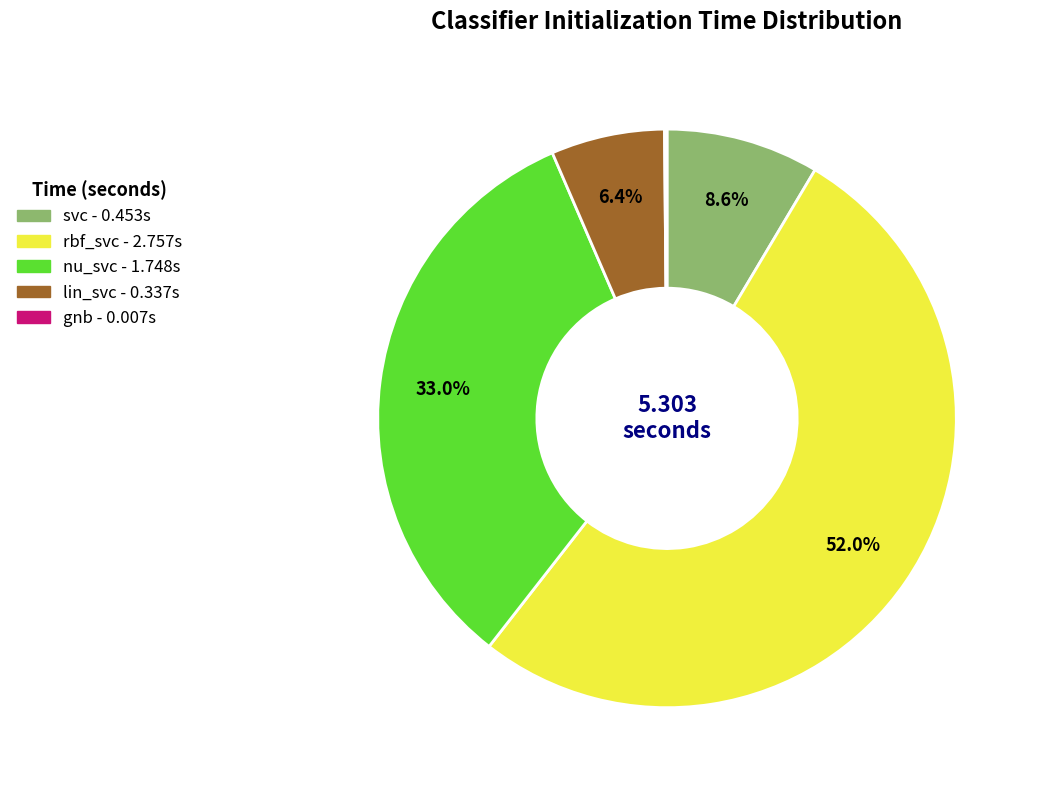

Which has a higher value, svc or lin_svc?

svc